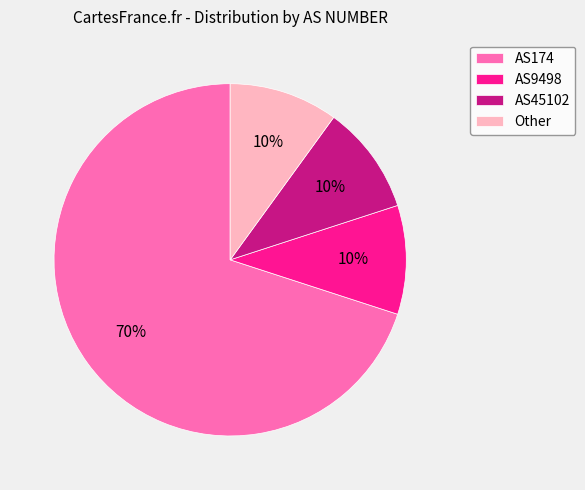

Do AS45102 and AS174 together represent more than half of the pie?

Yes